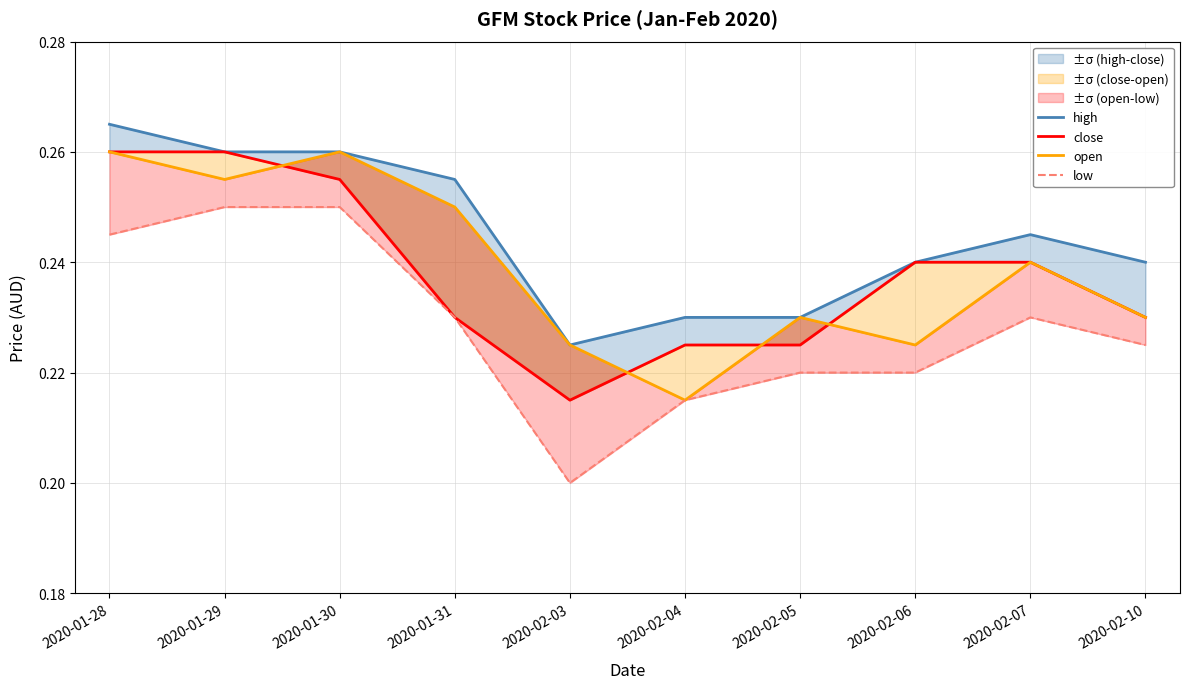

In open, how many points are lower than both neighbors (excluding endpoints)?

3